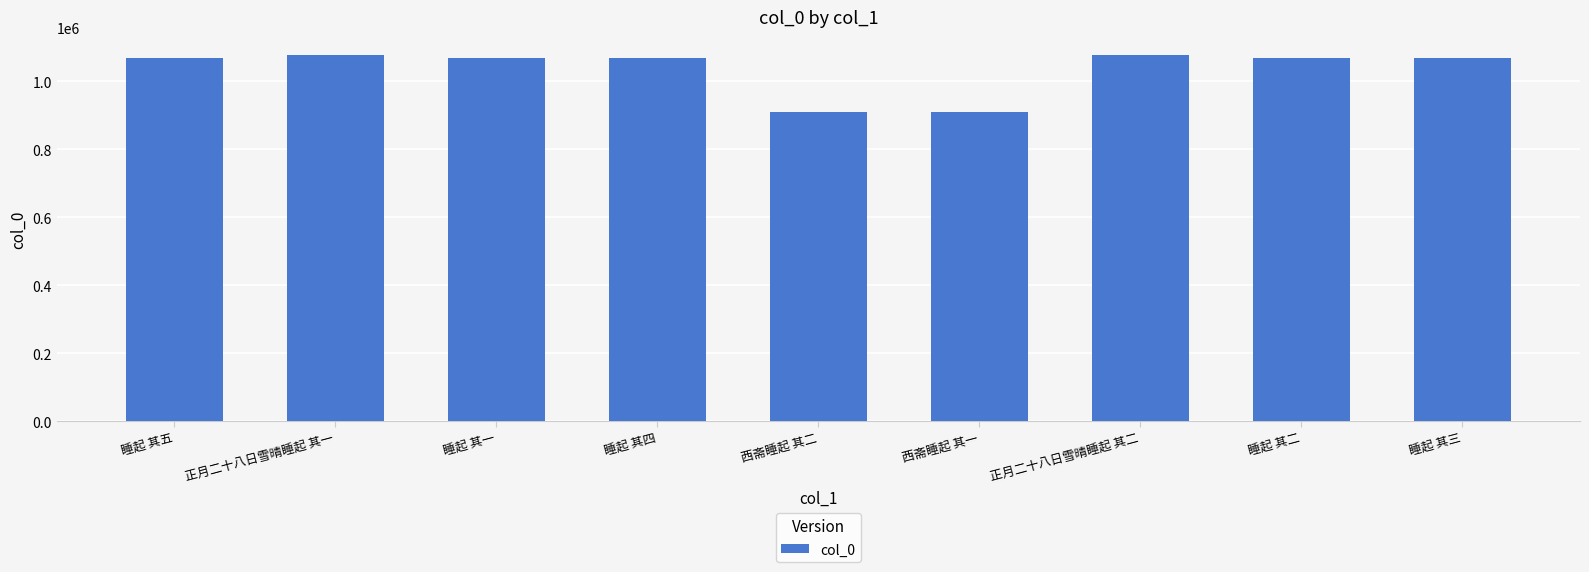

Read the value at 睡起 其三.

1068278